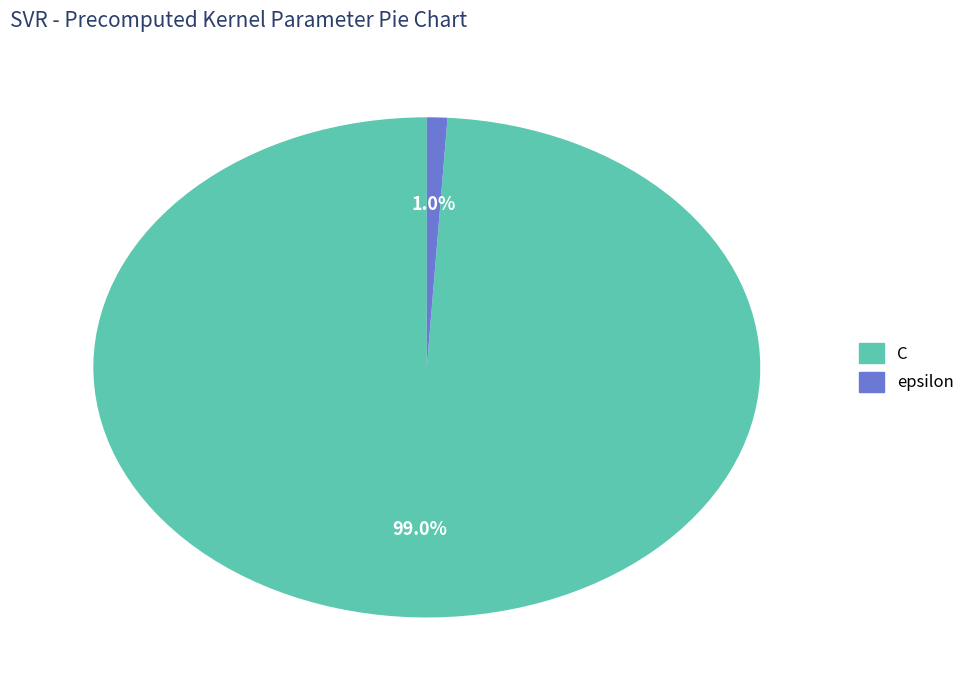

Which slice is the largest?

C